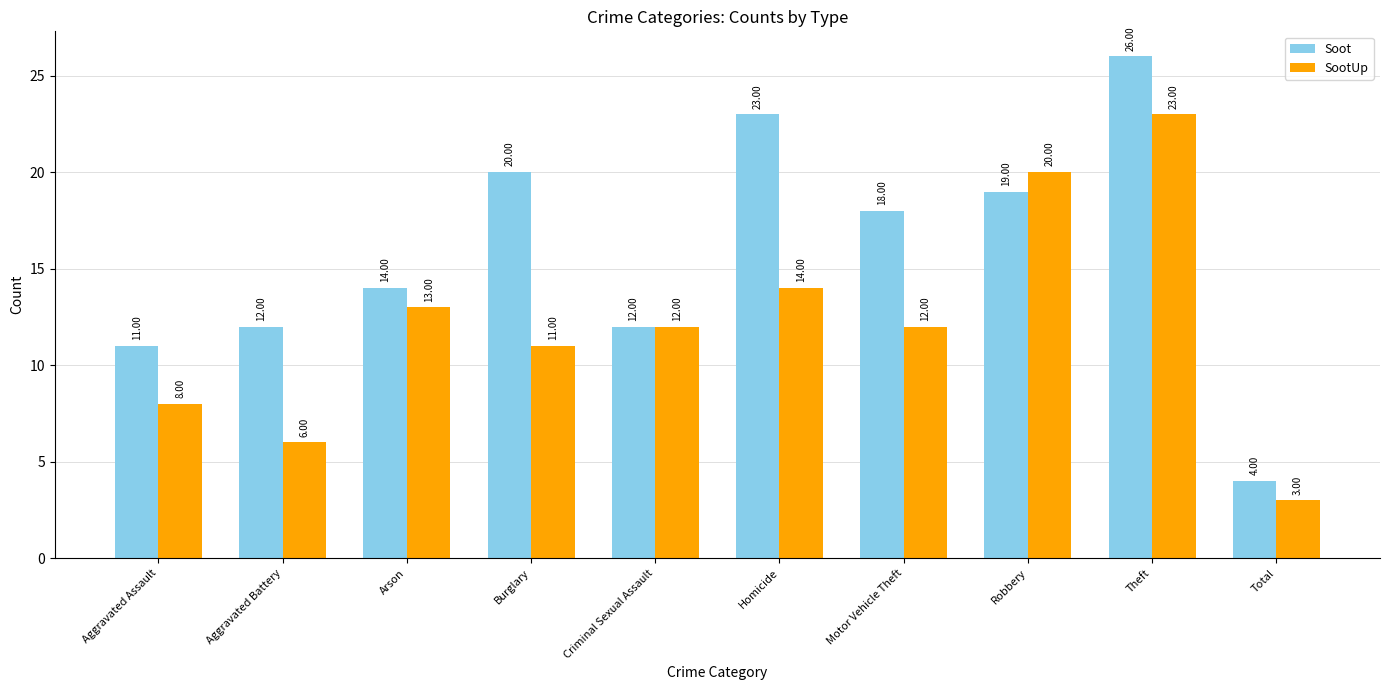

What is the label of the 7th bar from the left?

Motor Vehicle Theft